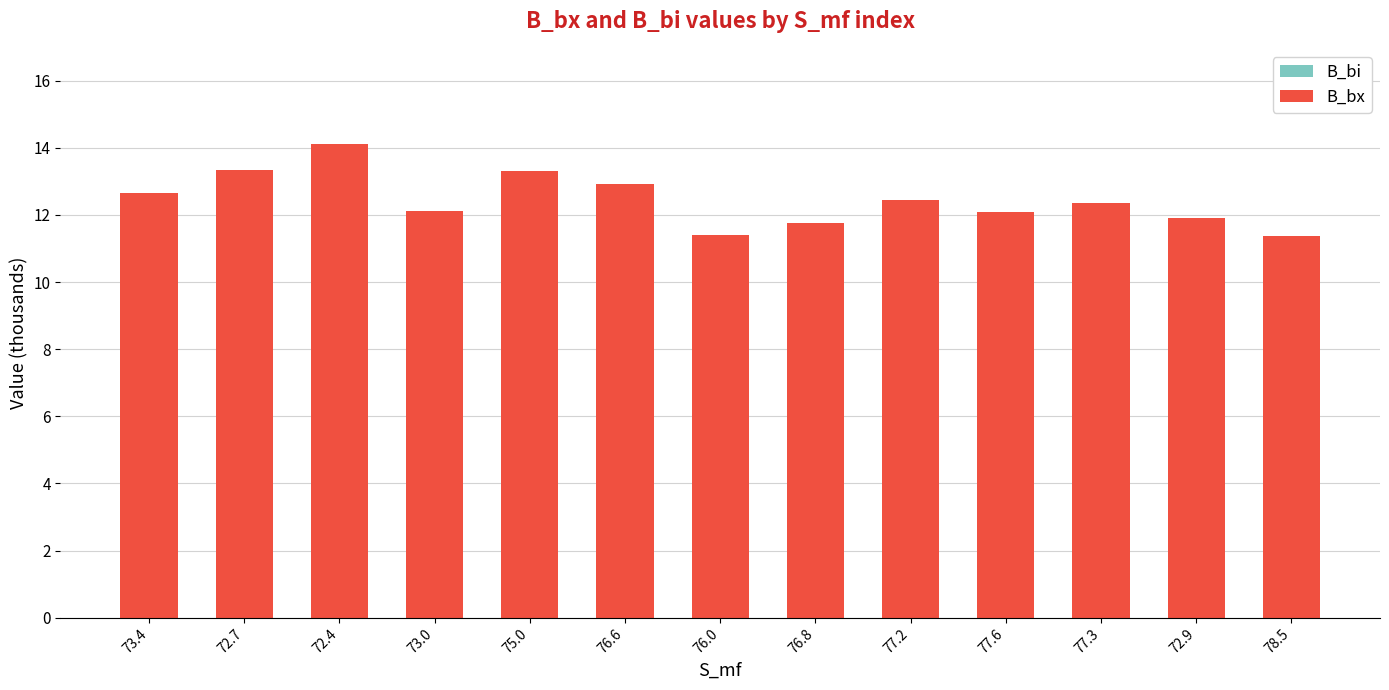

How many bars are there in total?

26